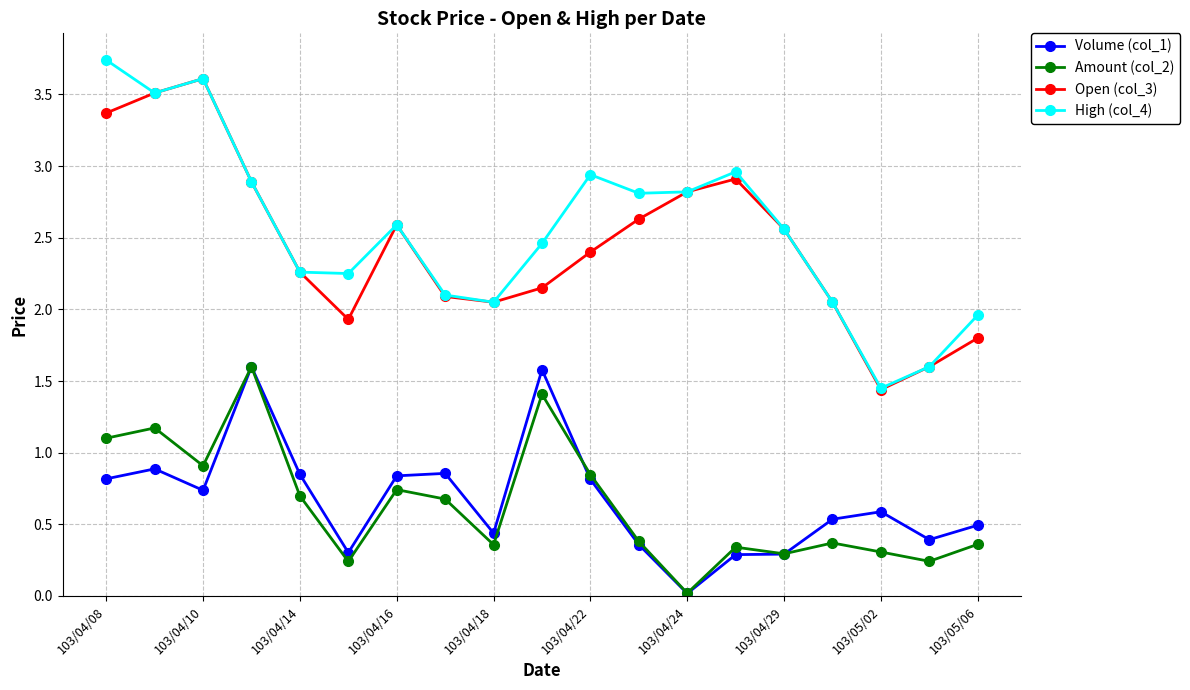

Which series has the largest range (max minus min)?

High (col_4)